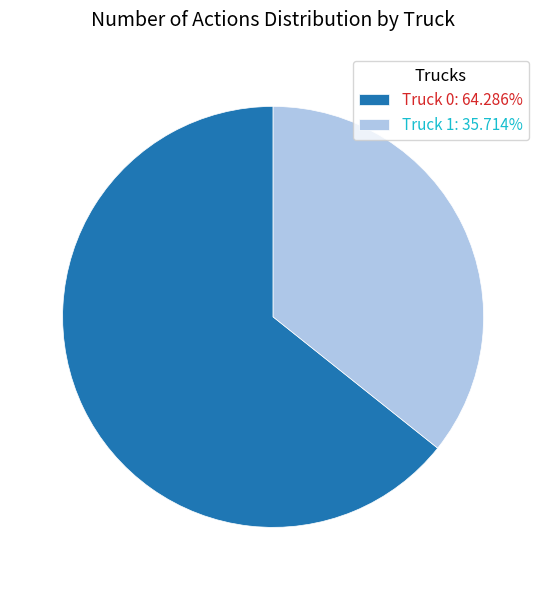

Combined, do Truck 1: 35.714% and Truck 0: 64.286% account for over 50%?

Yes